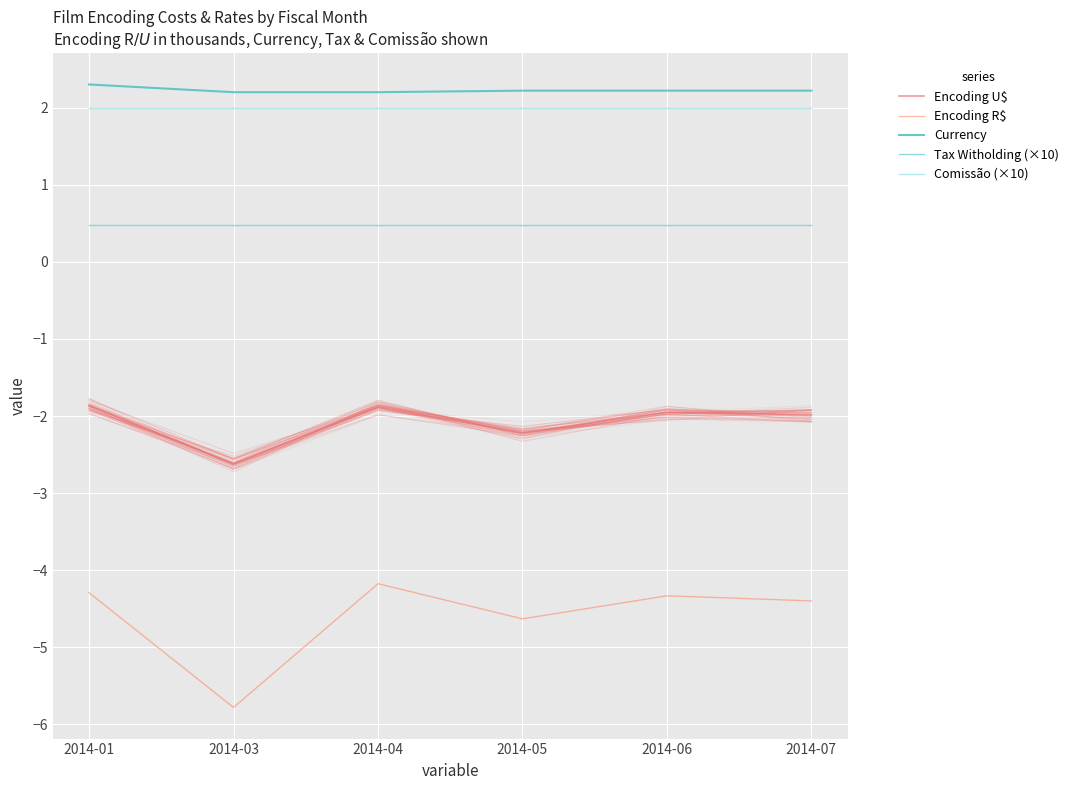

What is the minimum value for Encoding U$?

-2.6